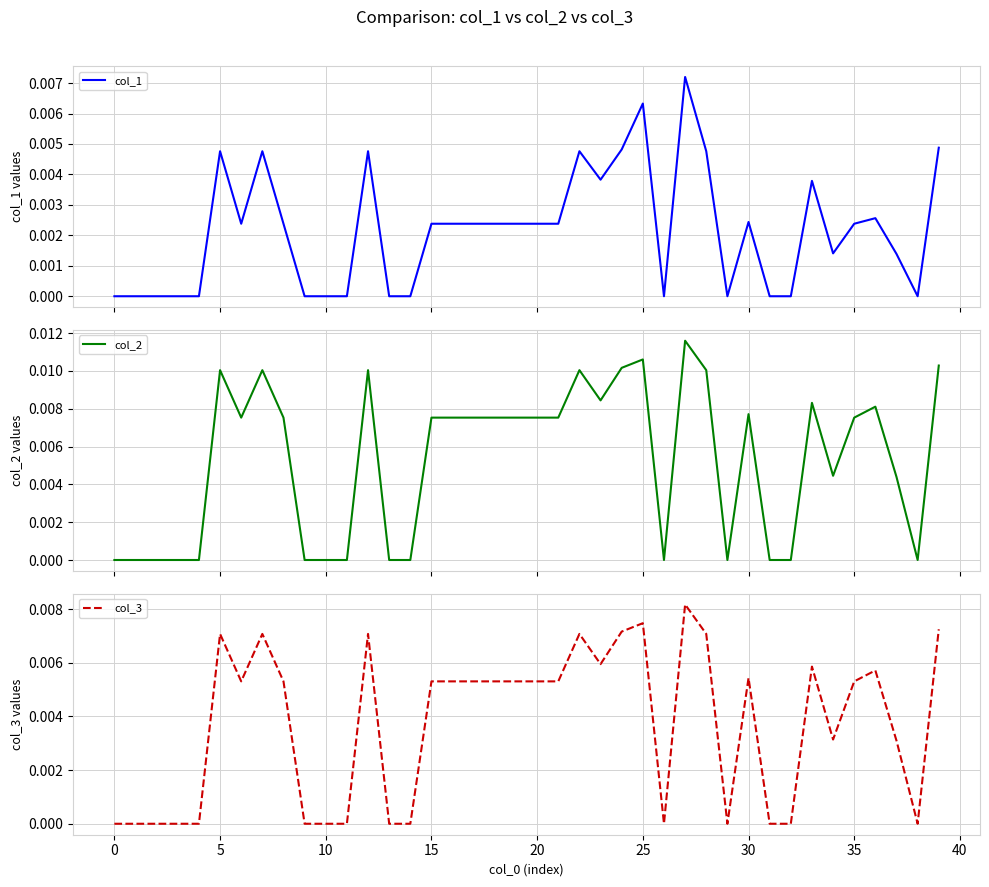

Does the chart have visible grid lines?

Yes